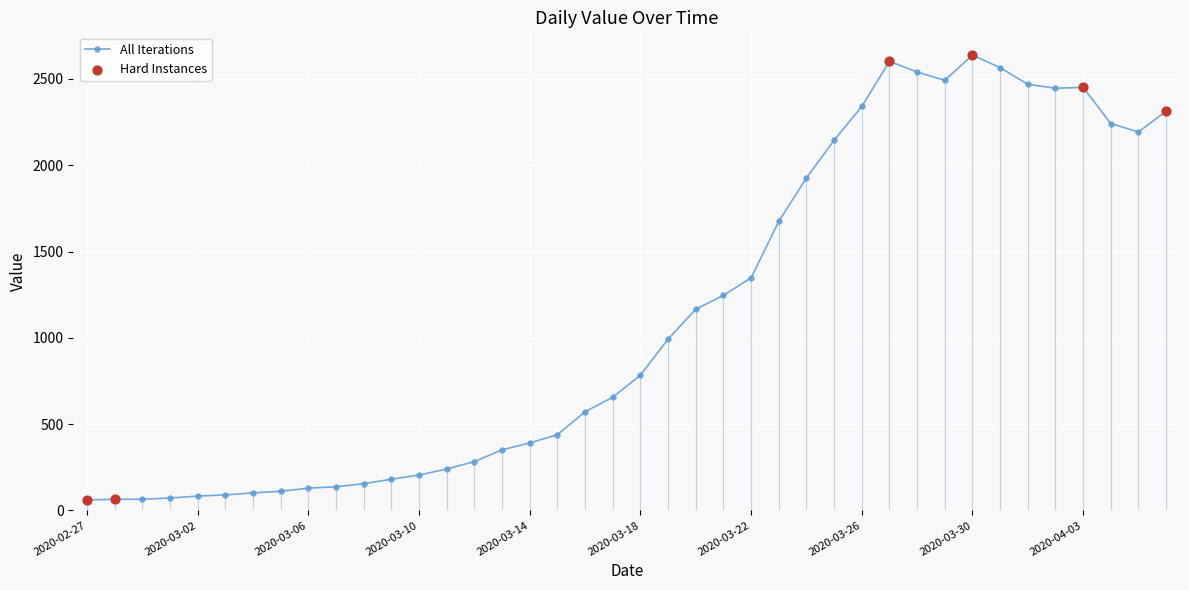

What is the minimum value shown in the chart?

61